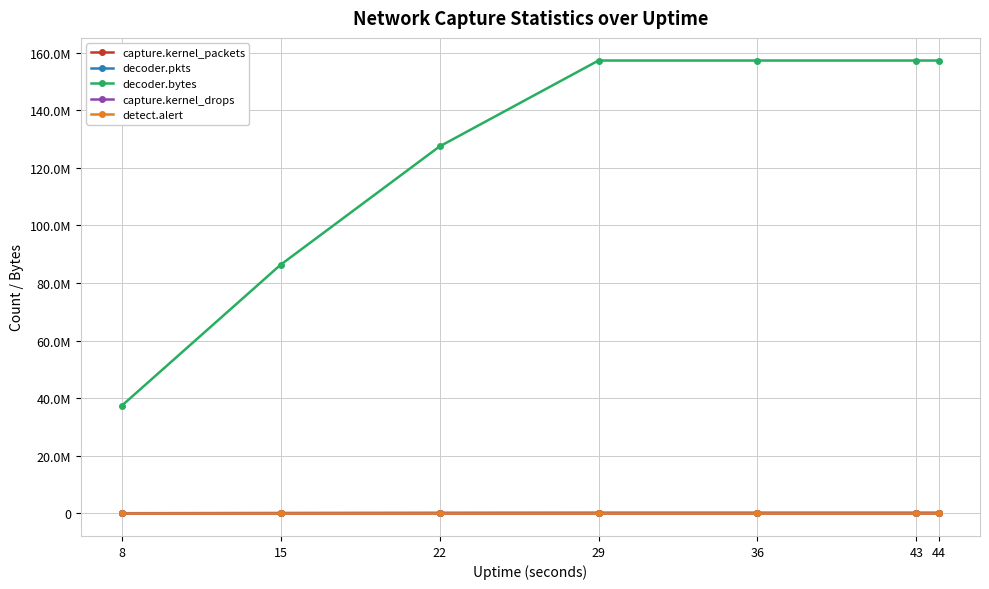

Rank the categories by decoder.bytes value from lowest to highest.

8, 15, 22, 29, 36, 43, 44